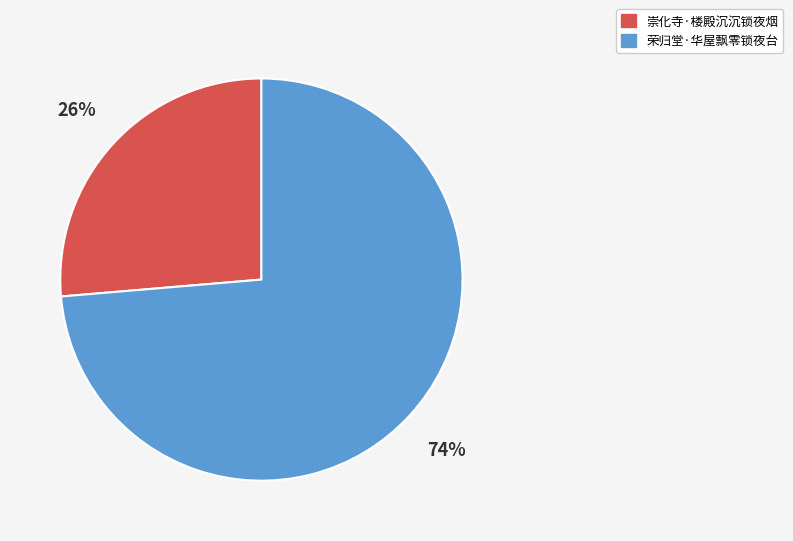

Count the number of slices in the pie.

2